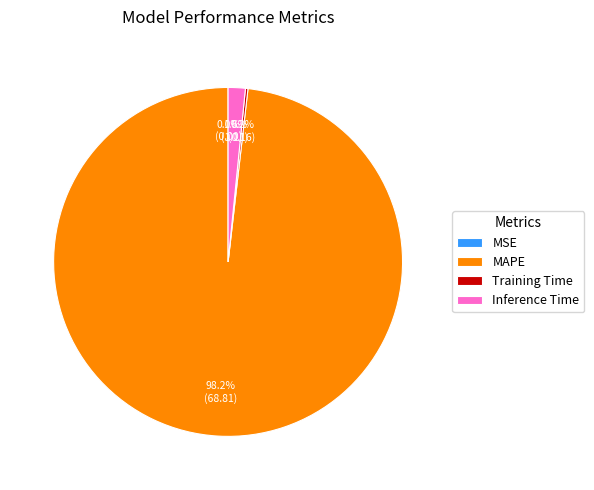

What is the majority slice?

MAPE